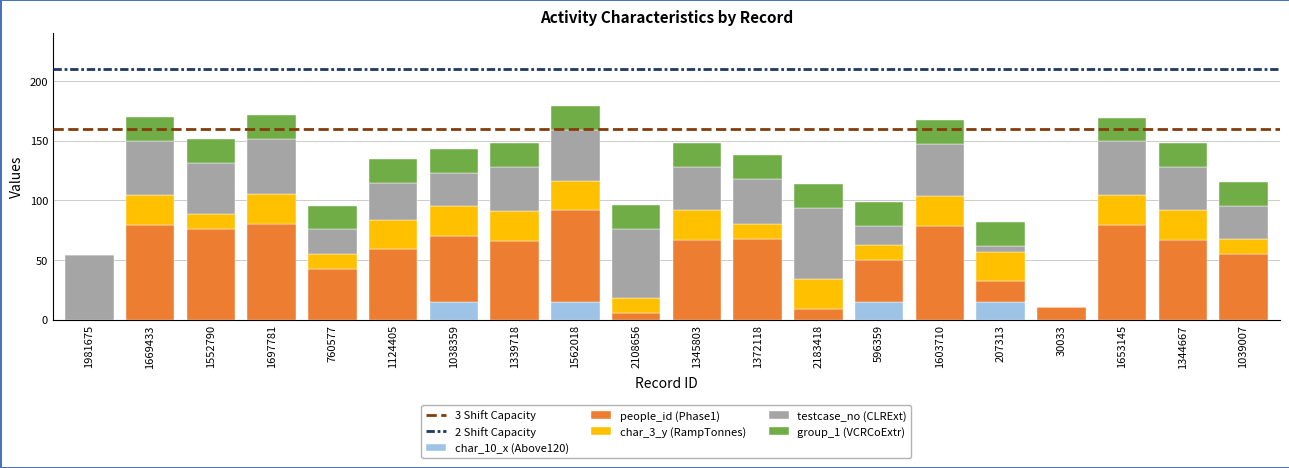

What is the total value across all series at 1038359?

142.9